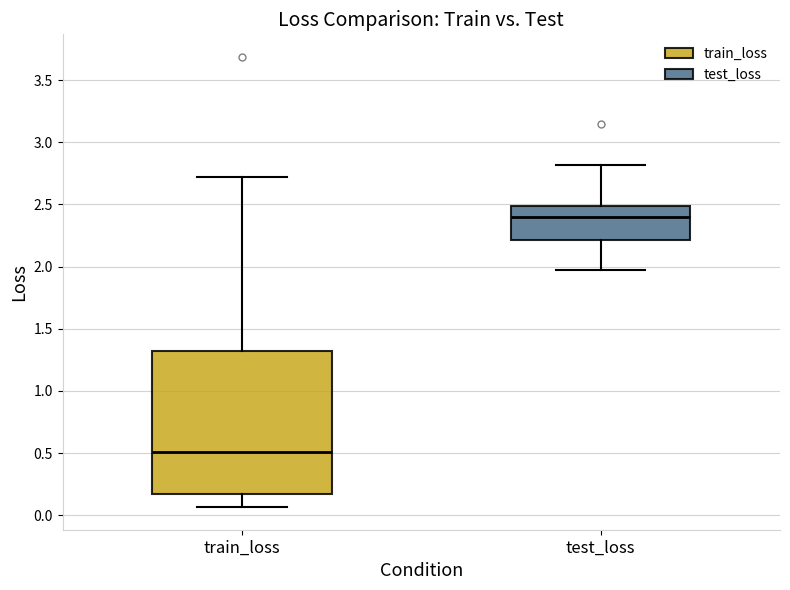

Comparing the boxes themselves (not the whiskers), which one is the tallest?

train_loss